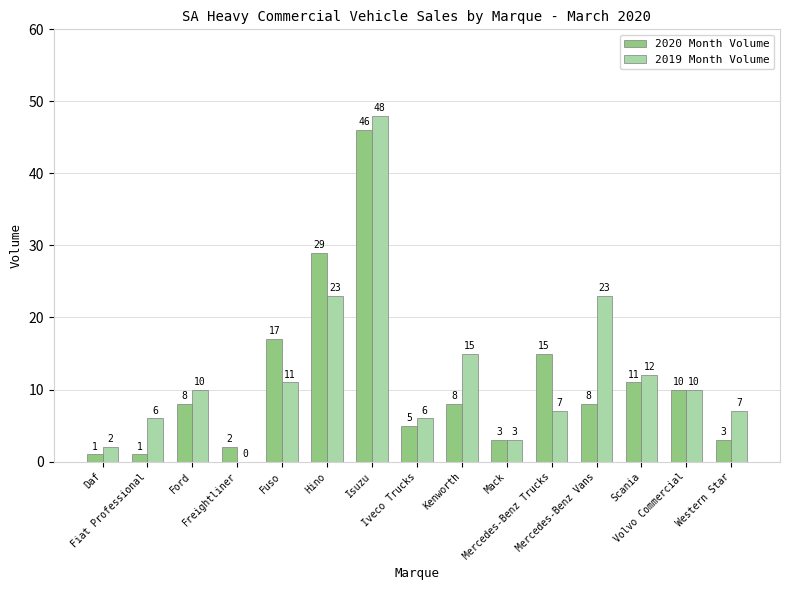

What is the spread (max minus min) of values at Mercedes-Benz Trucks?

8